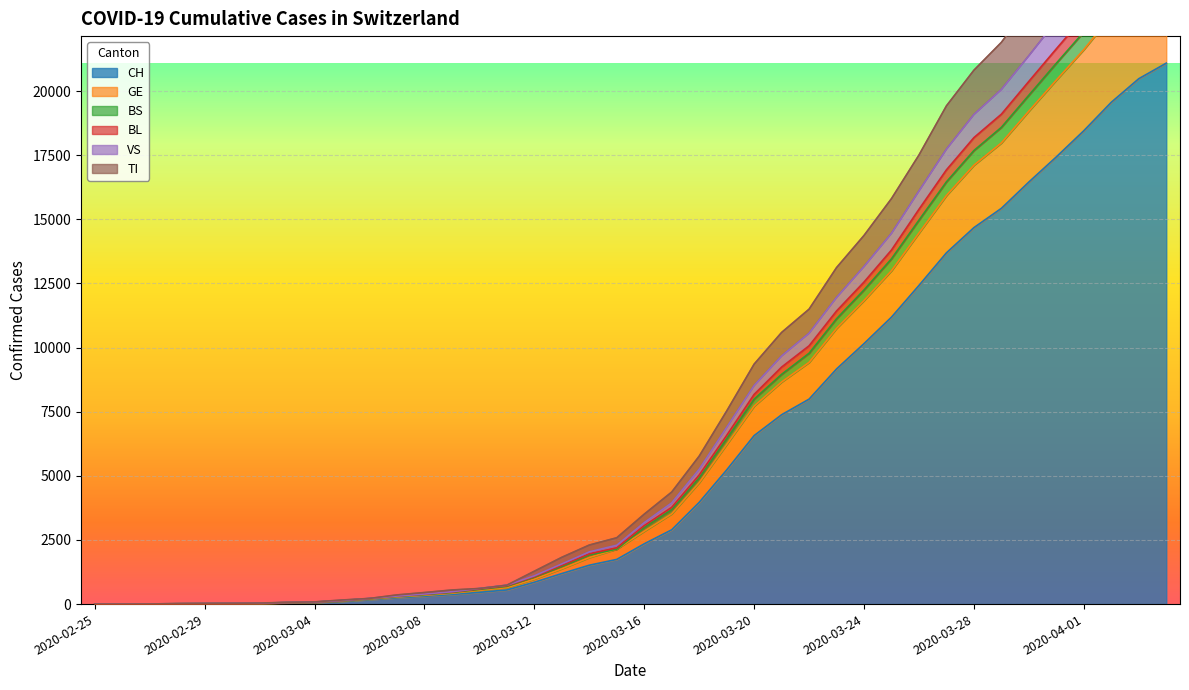

Is the value of VS at 2020-03-17 greater than the value of CH at 2020-03-25?

No